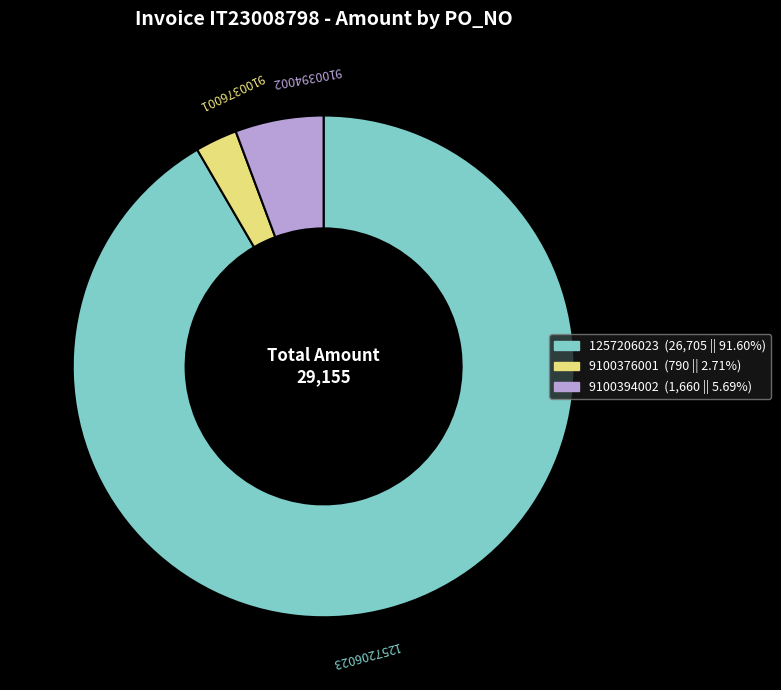

Which slice is the largest?

1257206023